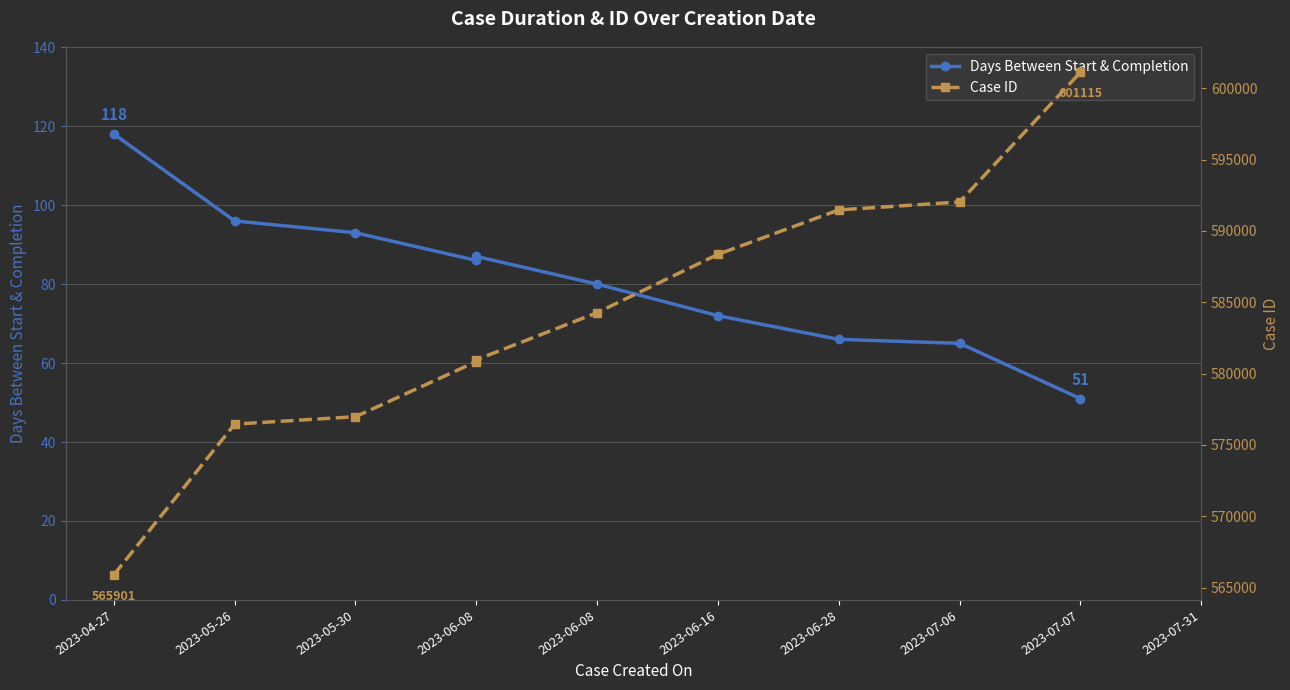

What is the difference between the highest and lowest values at 2023-05-26?

576366